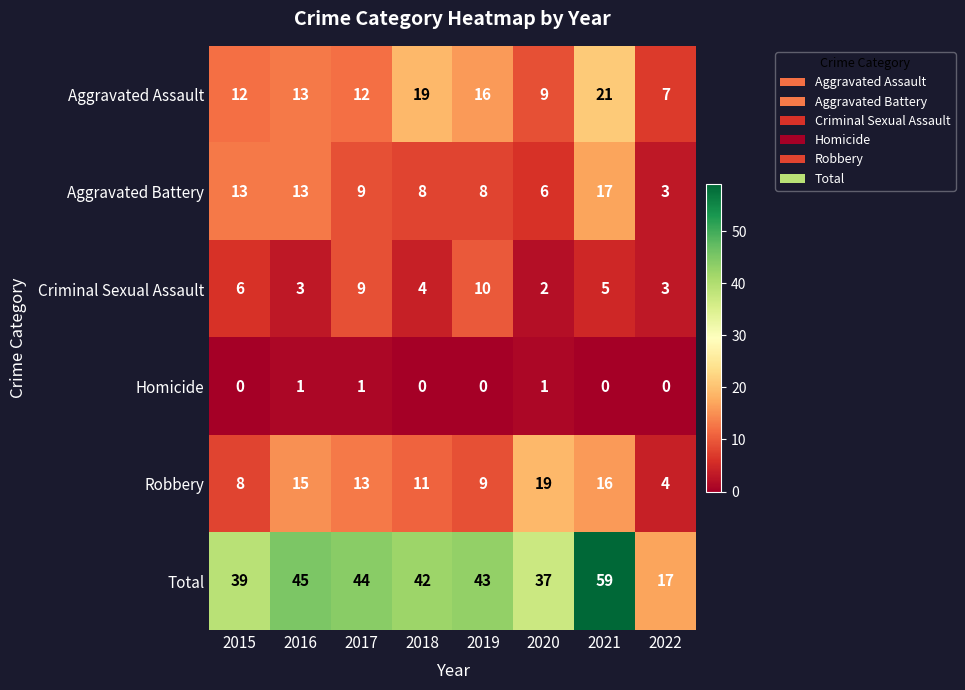

At which label does Total first exceed 43?

2016